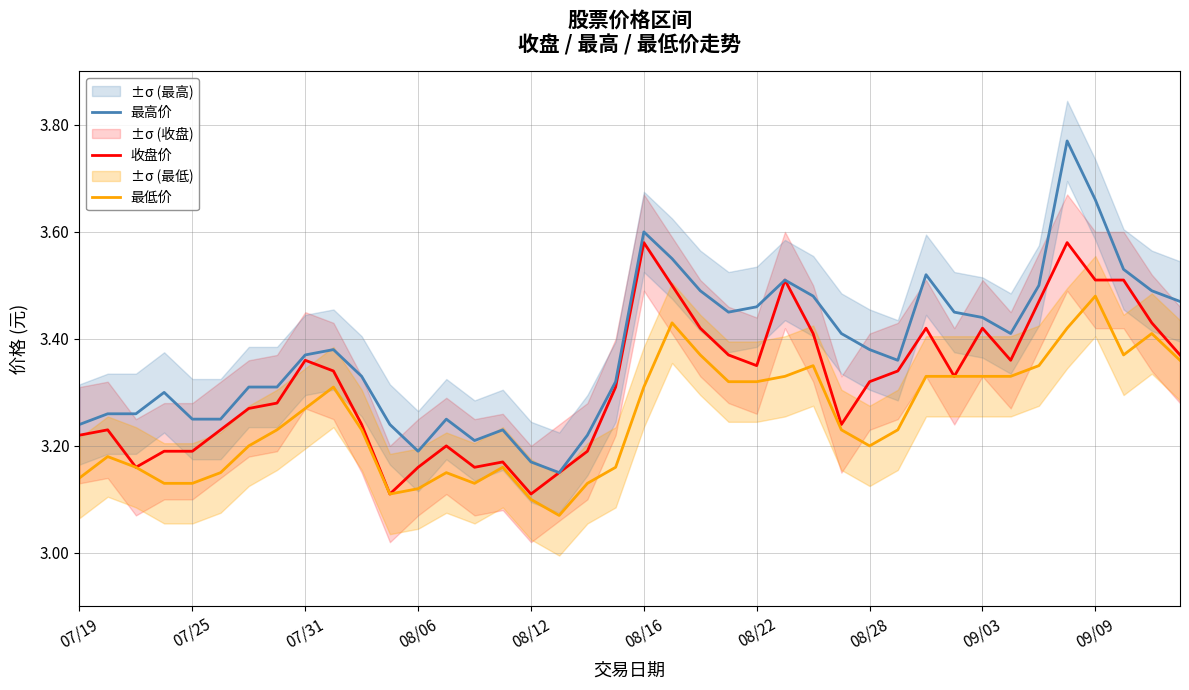

What are all the series names shown in the legend?

收盘价, 最高价, 最低价